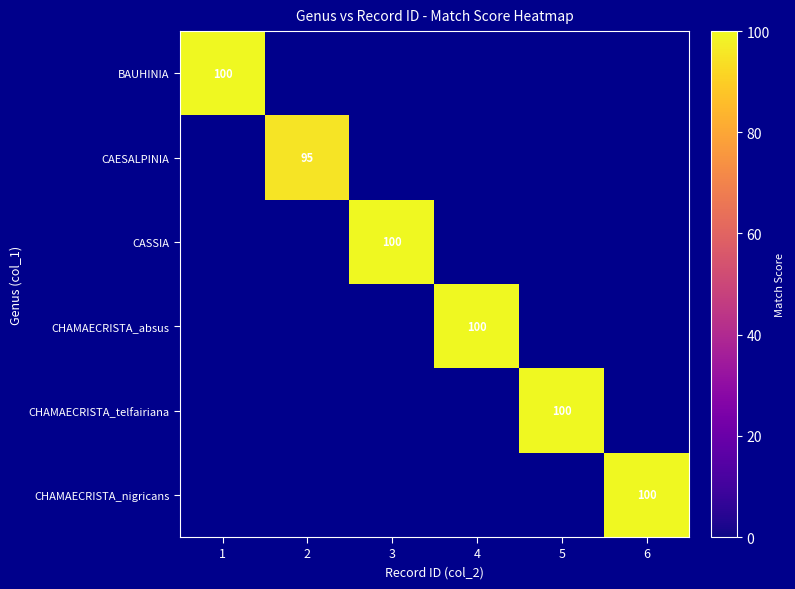

The BAUHINIA series shows 100 at 1. True or false?

True